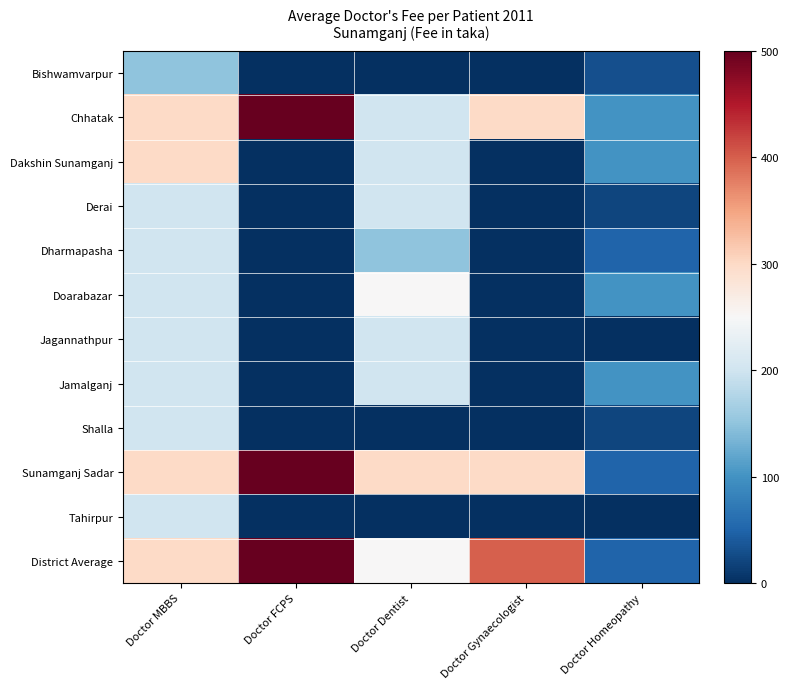

Reading right to left, transcribe all the data shown in this chart.

Bishwamvarpur: Doctor Homeopathy=30	Doctor Gynaecologist=0	Doctor Dentist=0	Doctor FCPS=0	Doctor MBBS=150
Chhatak: Doctor Homeopathy=100	Doctor Gynaecologist=300	Doctor Dentist=200	Doctor FCPS=500	Doctor MBBS=300
Dakshin Sunamganj: Doctor Homeopathy=100	Doctor Gynaecologist=0	Doctor Dentist=200	Doctor FCPS=0	Doctor MBBS=300
Derai: Doctor Homeopathy=20	Doctor Gynaecologist=0	Doctor Dentist=200	Doctor FCPS=0	Doctor MBBS=200
Dharmapasha: Doctor Homeopathy=50	Doctor Gynaecologist=0	Doctor Dentist=150	Doctor FCPS=0	Doctor MBBS=200
Doarabazar: Doctor Homeopathy=100	Doctor Gynaecologist=0	Doctor Dentist=250	Doctor FCPS=0	Doctor MBBS=200
Jagannathpur: Doctor Homeopathy=0	Doctor Gynaecologist=0	Doctor Dentist=200	Doctor FCPS=0	Doctor MBBS=200
Jamalganj: Doctor Homeopathy=100	Doctor Gynaecologist=0	Doctor Dentist=200	Doctor FCPS=0	Doctor MBBS=200
Shalla: Doctor Homeopathy=20	Doctor Gynaecologist=0	Doctor Dentist=0	Doctor FCPS=0	Doctor MBBS=200
Sunamganj Sadar: Doctor Homeopathy=50	Doctor Gynaecologist=300	Doctor Dentist=300	Doctor FCPS=500	Doctor MBBS=300
Tahirpur: Doctor Homeopathy=0	Doctor Gynaecologist=0	Doctor Dentist=0	Doctor FCPS=0	Doctor MBBS=200
District Average: Doctor Homeopathy=50	Doctor Gynaecologist=400	Doctor Dentist=250	Doctor FCPS=500	Doctor MBBS=300